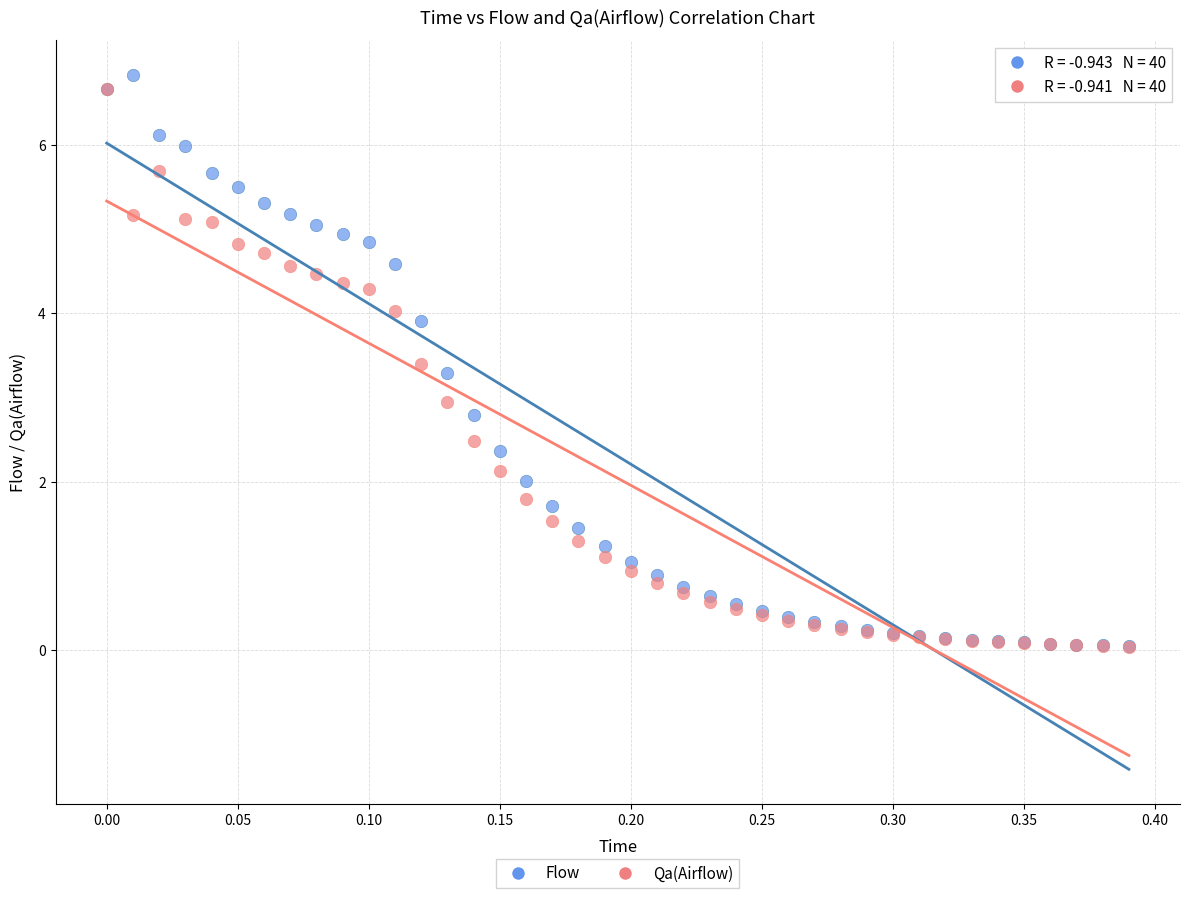

What are all the series names shown in the legend?

Flow, Qa(Airflow)